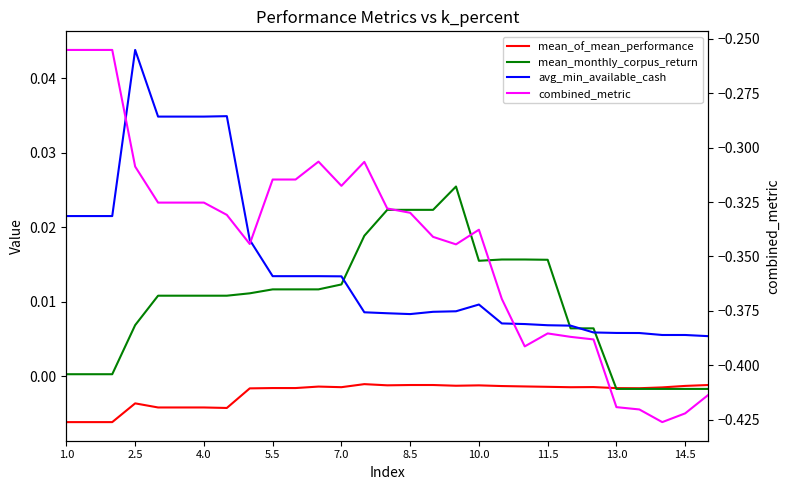

What are all the series names shown in the legend?

mean_of_mean_performance, mean_monthly_corpus_return, avg_min_available_cash, combined_metric